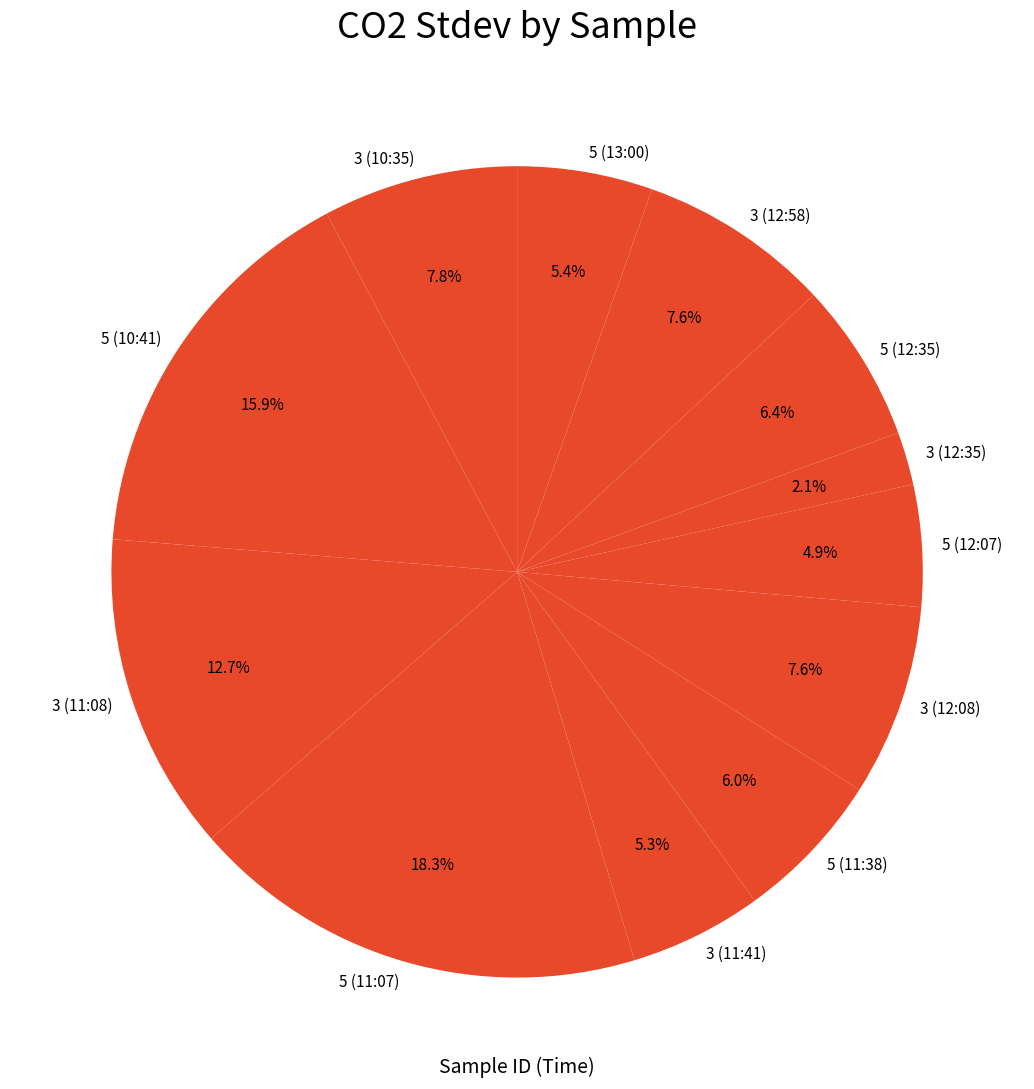

True or false: 3 (12:58) accounts for 8% of the total.

True